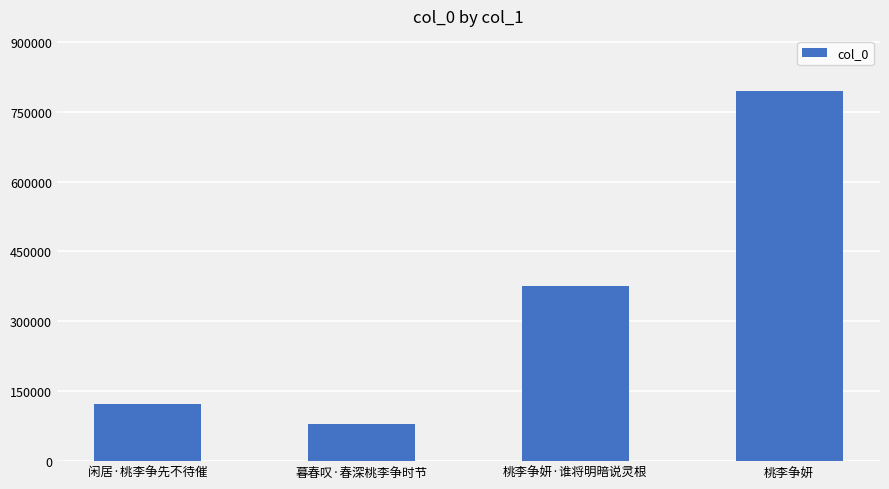

Approximately how many times larger is the value at 桃李争妍 compared to 桃李争妍·谁将明暗说灵根?

2.1